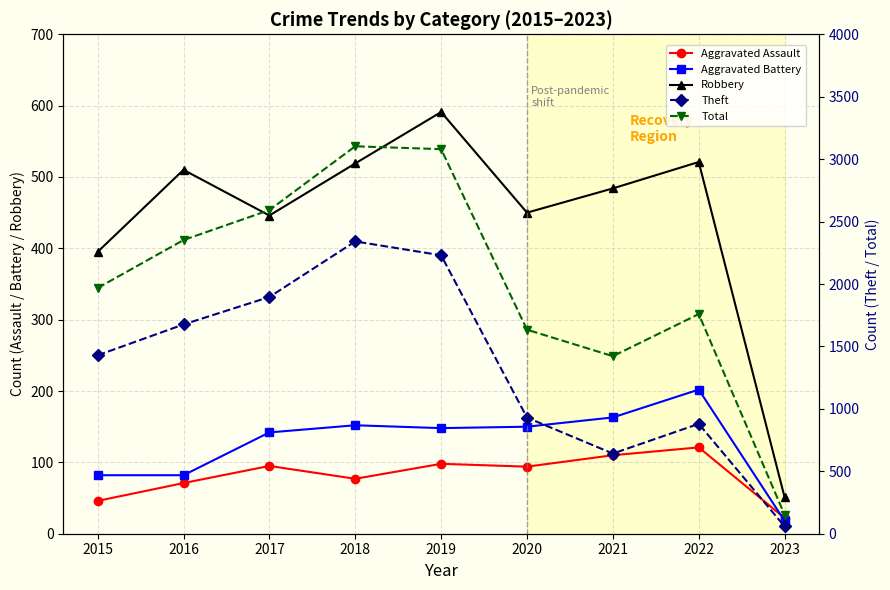

Which series has the largest total across all categories?

Total